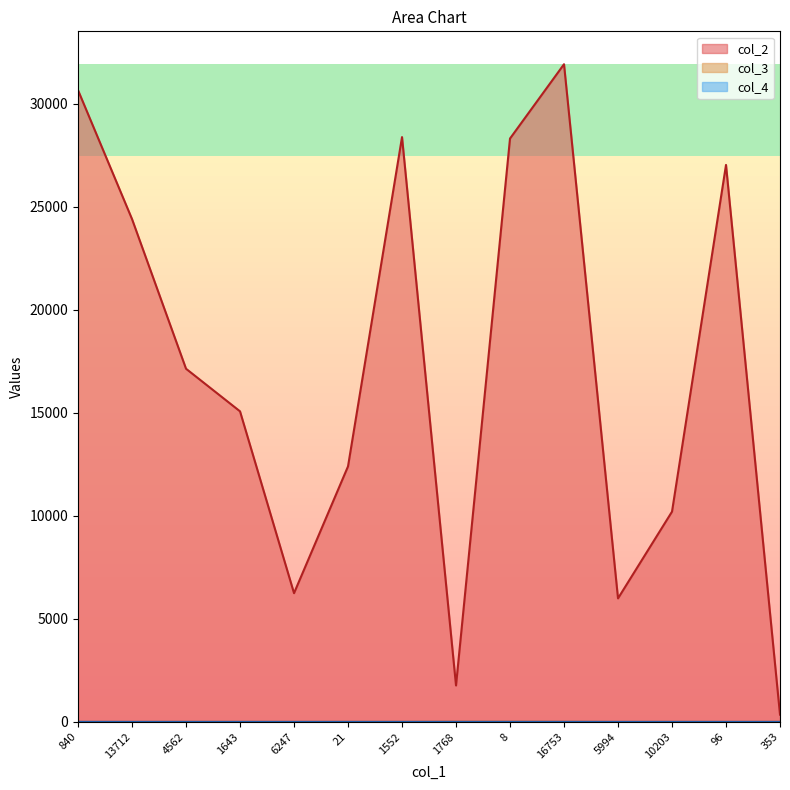

True or false: col_2 and col_3 cross at least once.

False